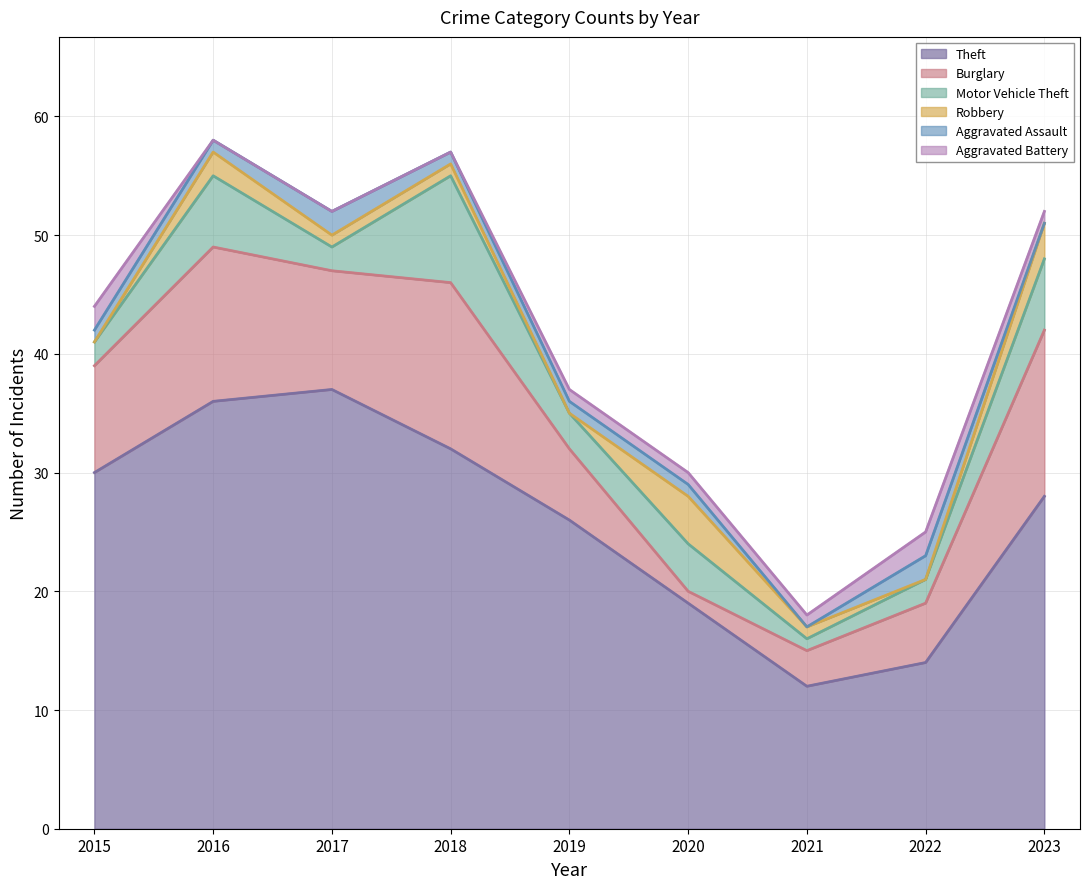

True or false: Robbery has more than 2 interior local peaks.

False